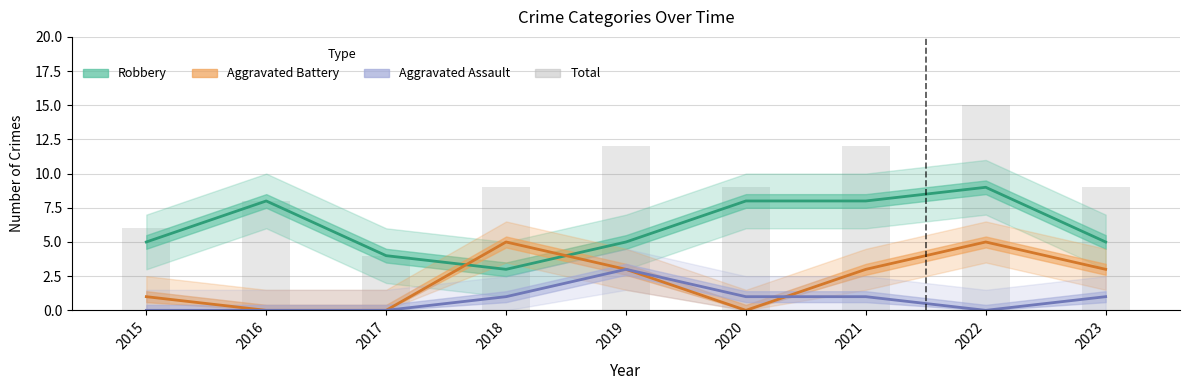

The value of Total at 2021 is 21. True or false?

False